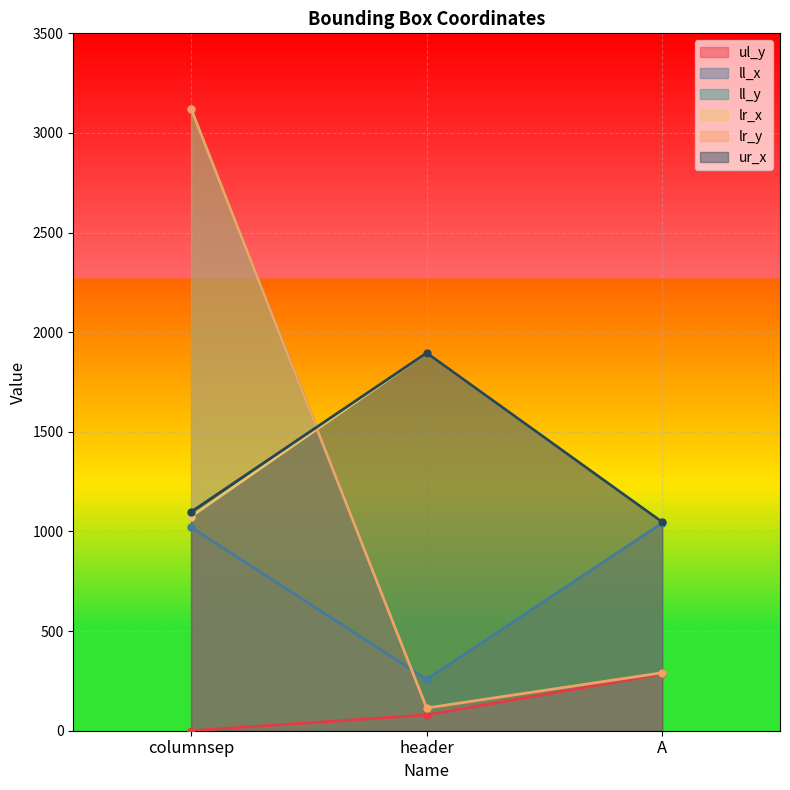

True or false: ur_x has a value of 1047 at A.

True